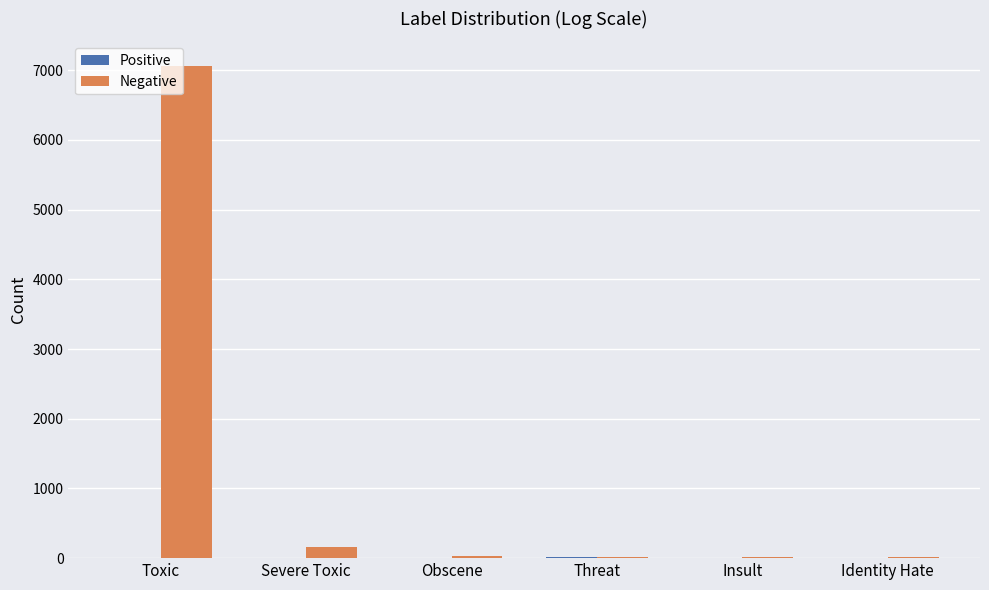

At which category is the sum across all series the highest?

Toxic